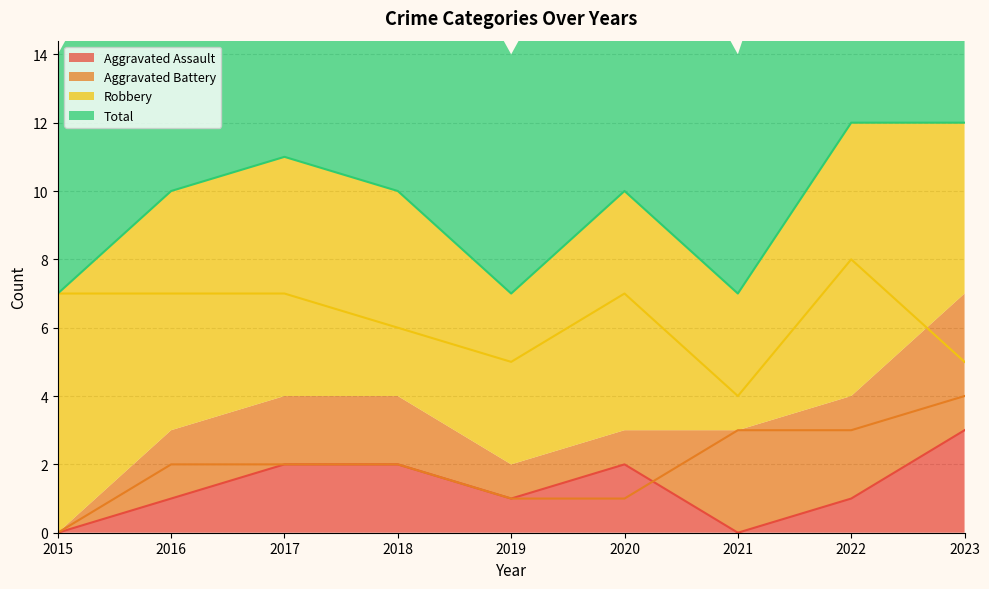

Which category has the highest value in the Aggravated Assault series?

2023